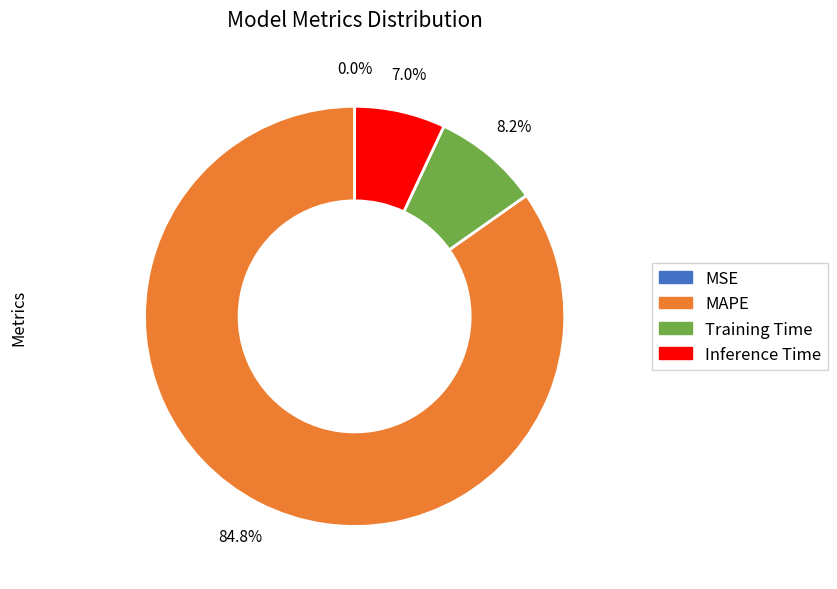

What portion of the pie excludes Inference Time?

93.0%